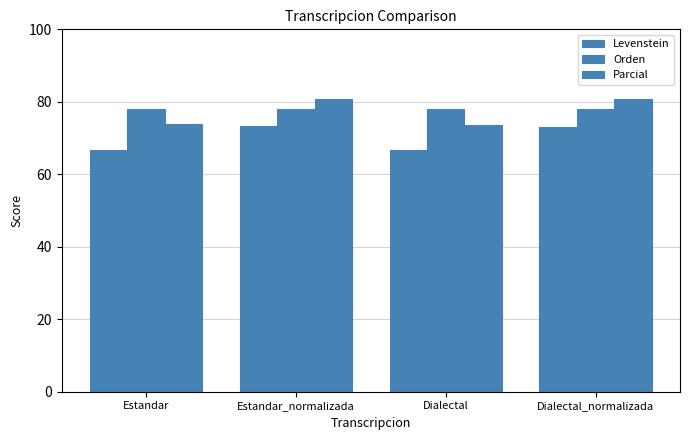

How many series are shown in this chart?

3